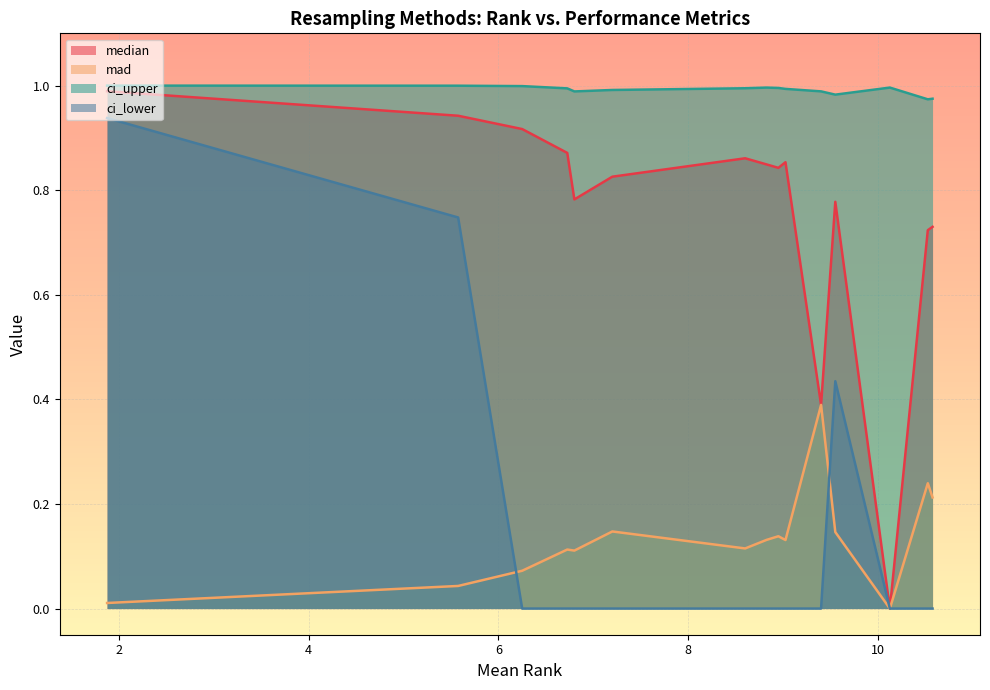

True or false: ci_lower and ci_upper intersect in this chart.

False